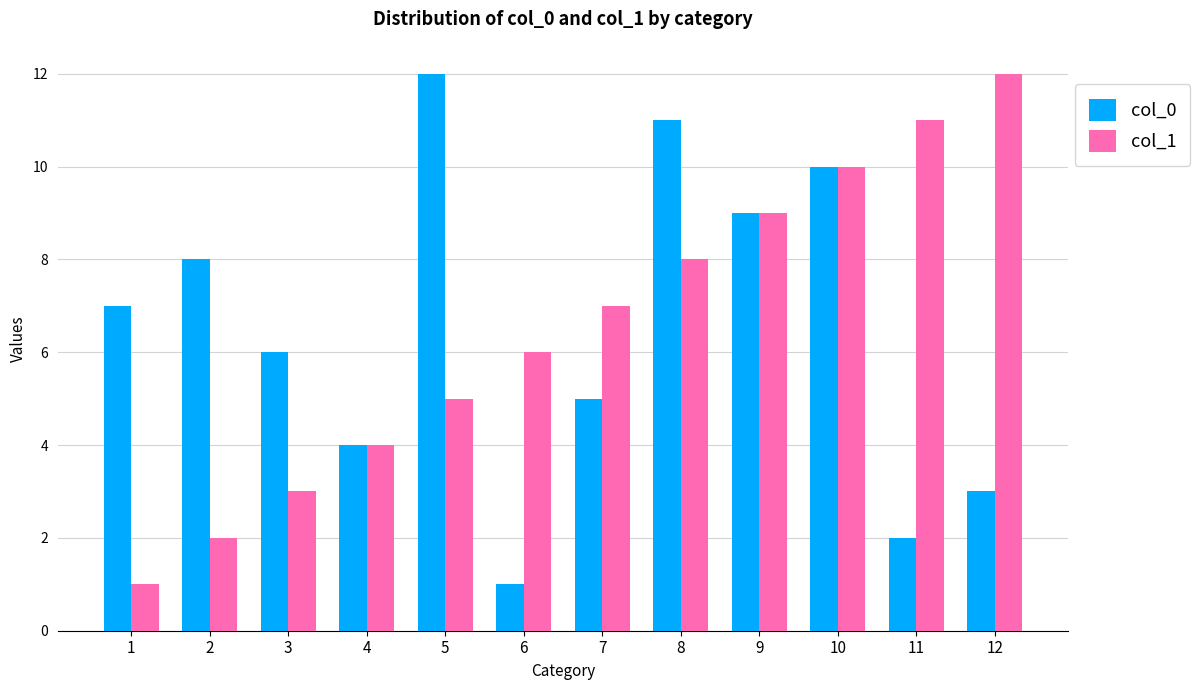

What are all the series names shown in the legend?

col_0, col_1